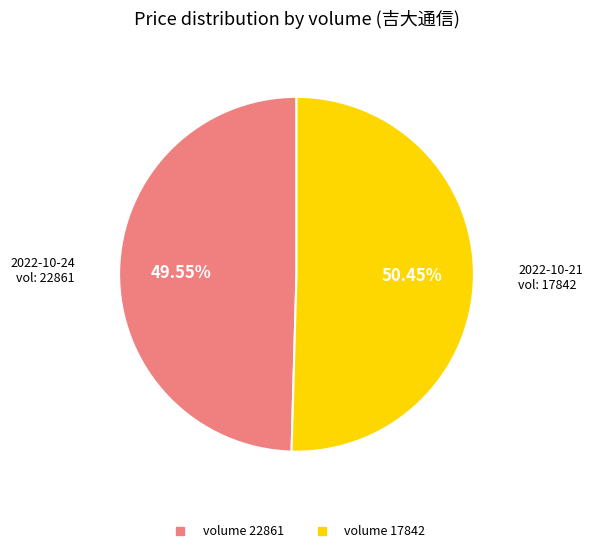

Is there a majority slice in this chart?

Yes